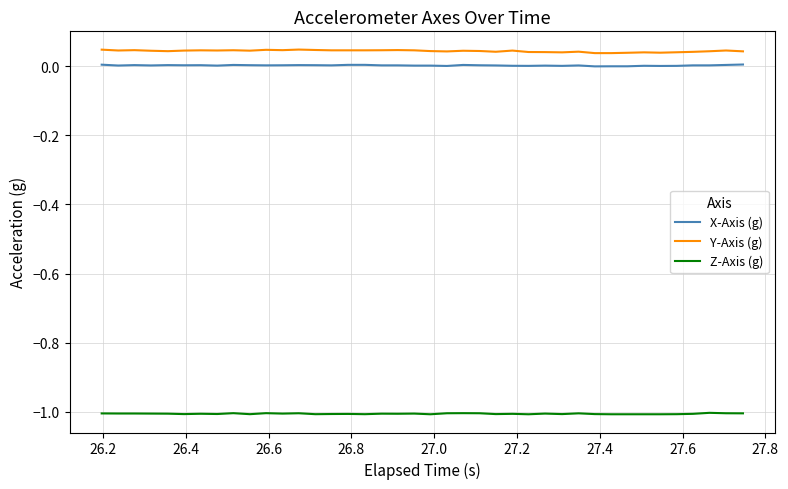

What is the lowest value of the Z-Axis (g) series?

-1.0